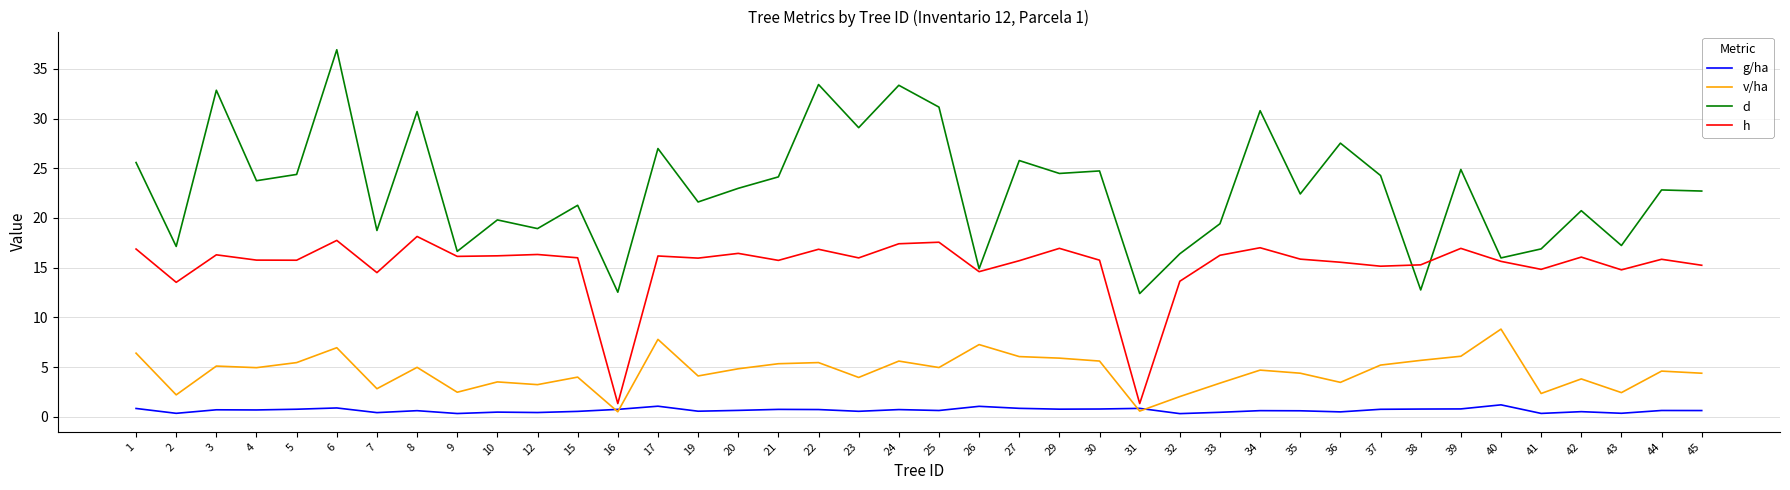

True or false: d and g/ha intersect in this chart.

False